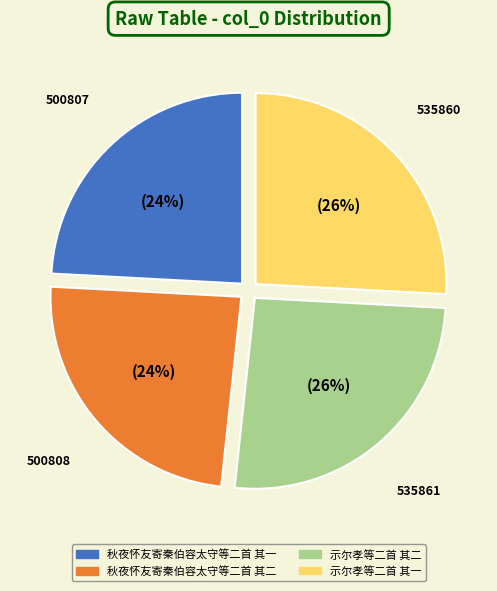

To the nearest percent, what percentage of the pie is 示尔孝等二首 其一?

26%